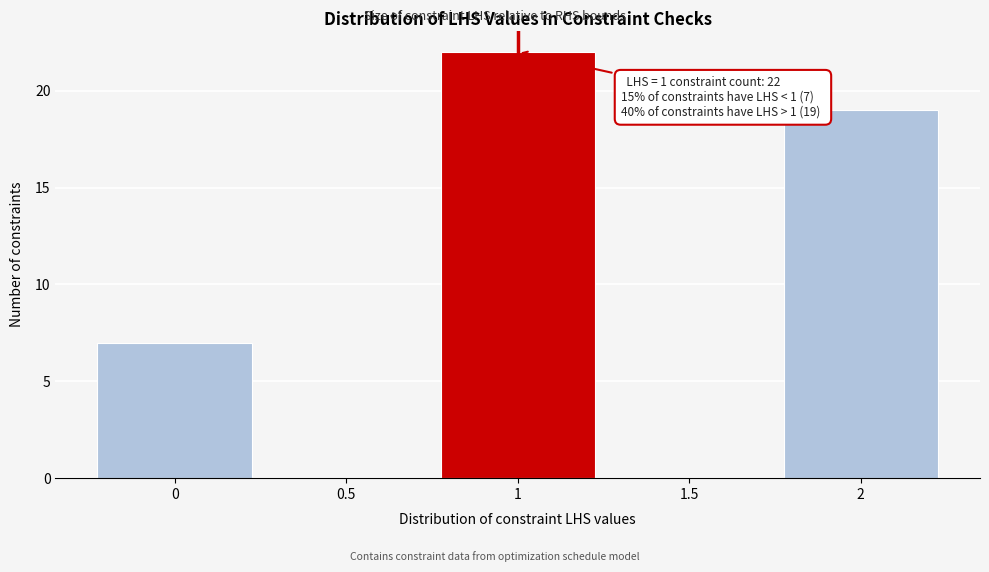

Over which range of the x-axis is the bar tallest?

0.75 to 1.25